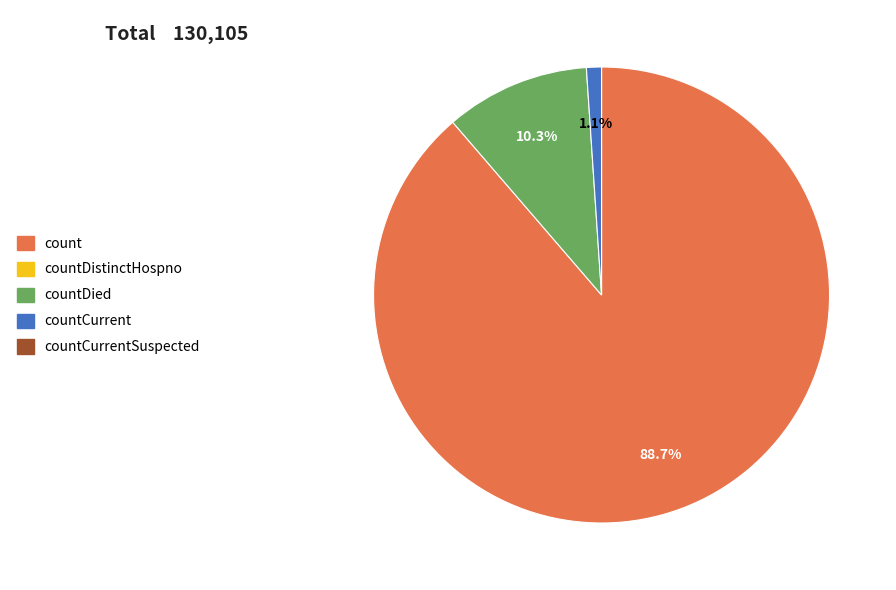

Is there a majority slice in this chart?

Yes